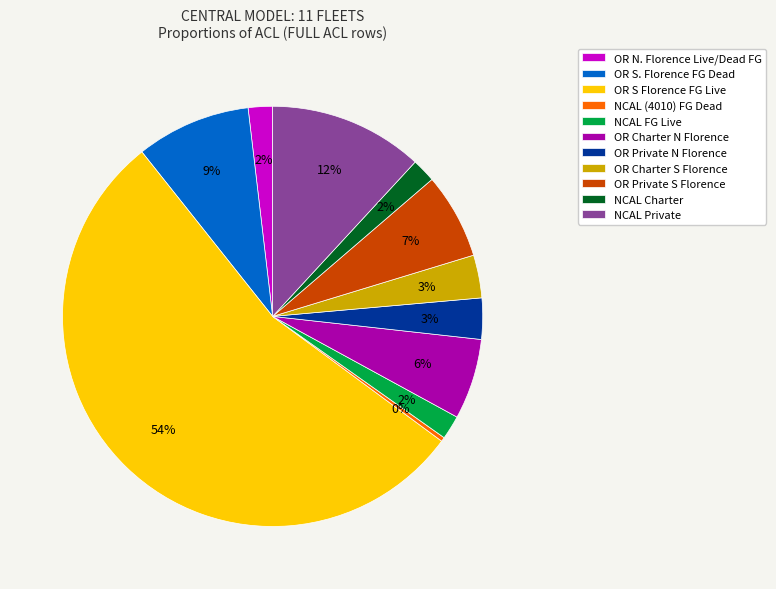

To the nearest percent, what portion does OR N. Florence Live/Dead FG represent?

2%